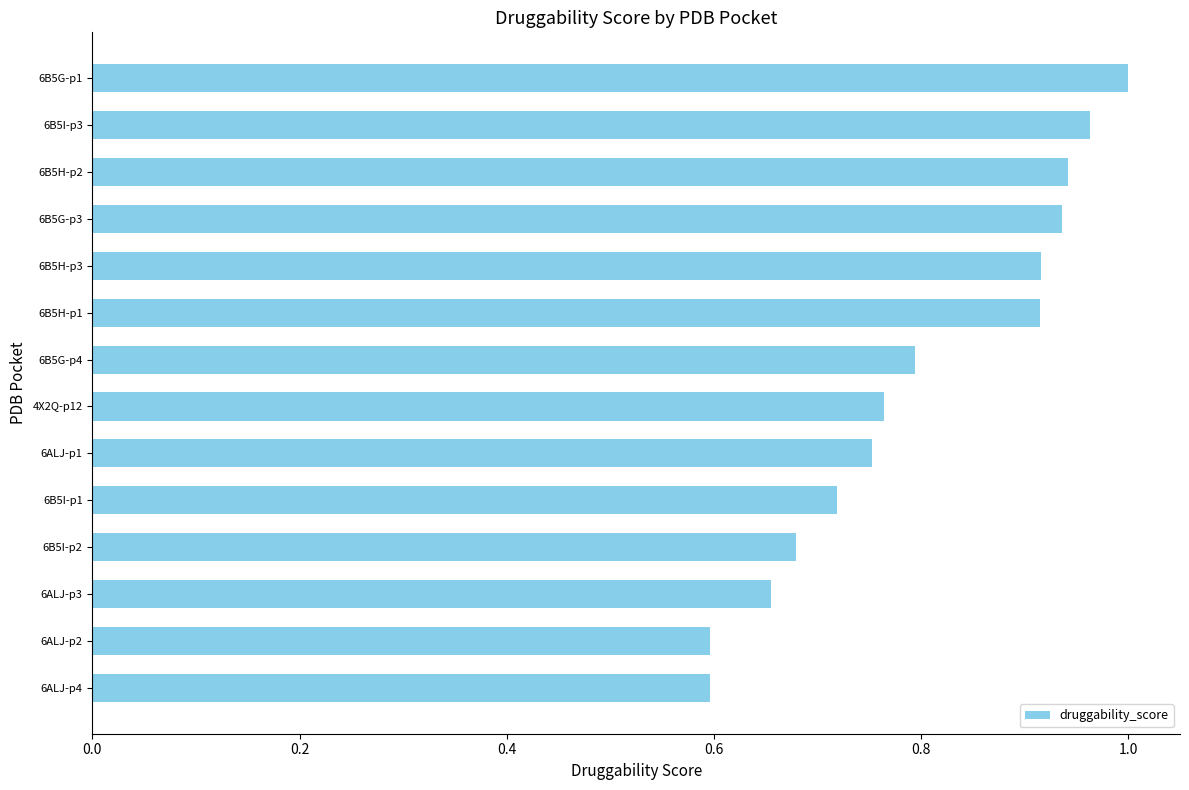

Are the bars horizontal?

Yes